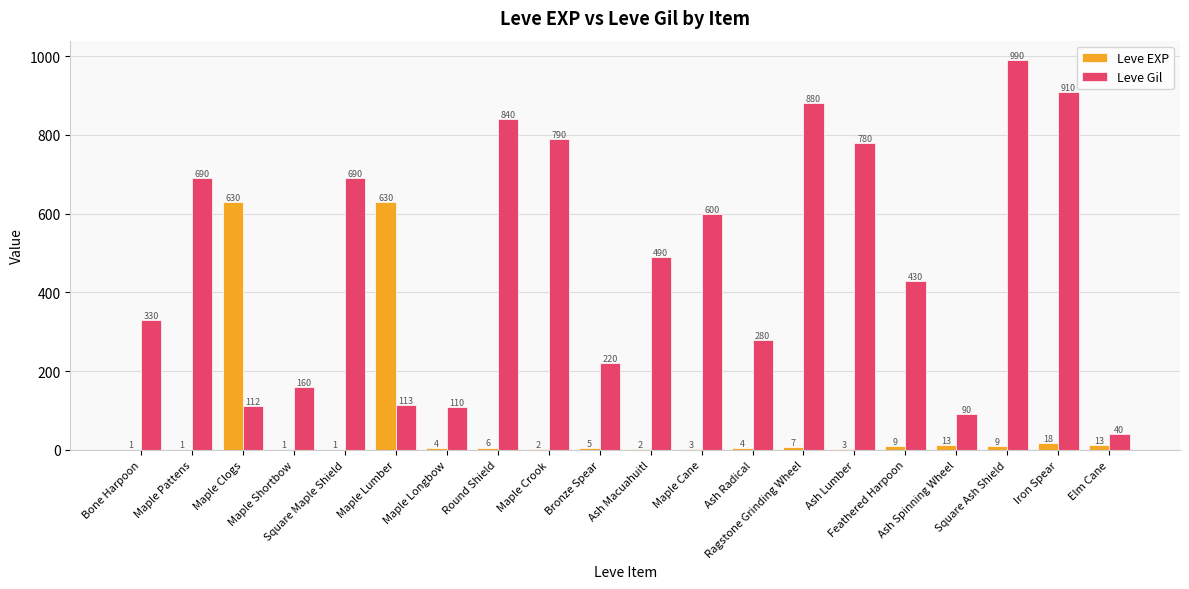

How many groups of bars are there?

20